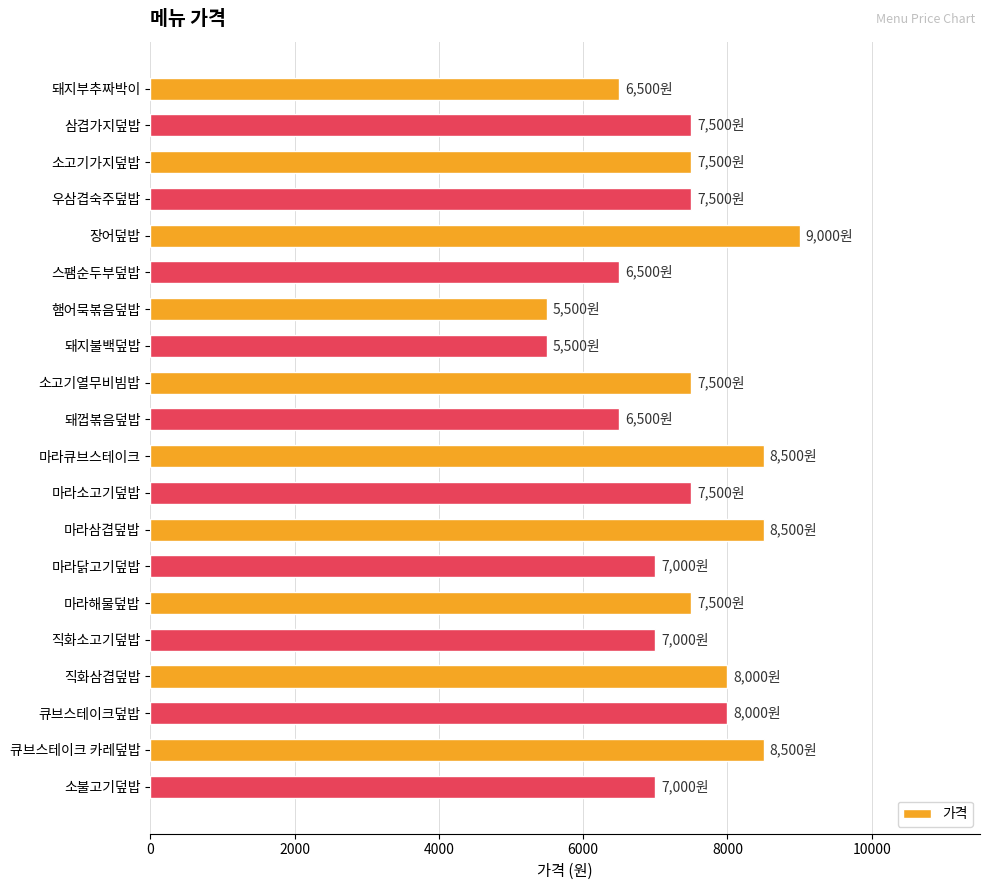

What is the sum of the values at 마라삼겹덮밥 and 소고기열무비빔밥?

16000